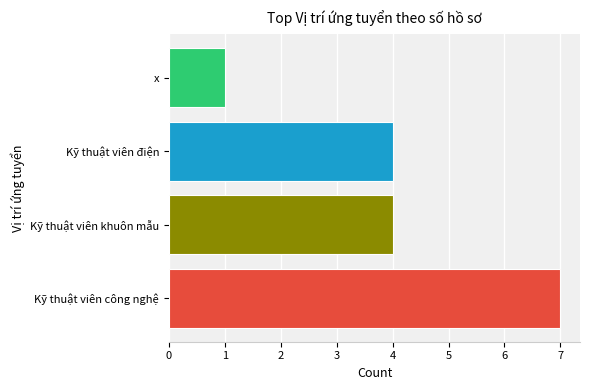

List the labels in order of value, largest first.

Kỹ thuật viên công nghệ, Kỹ thuật viên khuôn mẫu, Kỹ thuật viên điện, x